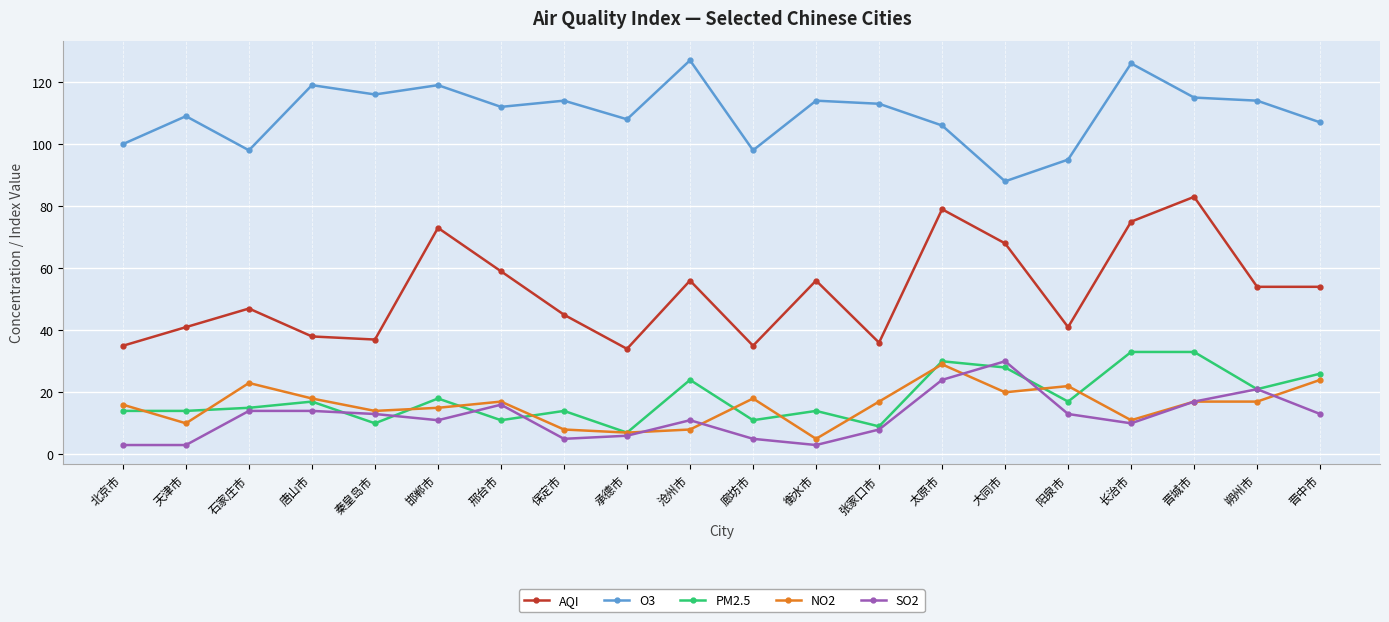

How many lines are shown in the chart?

5